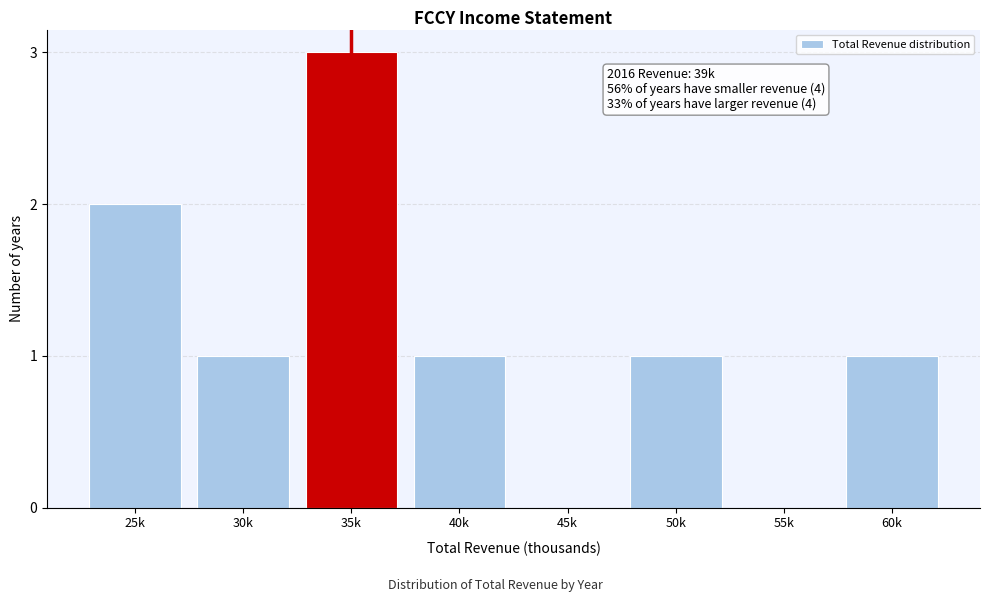

Reading left to right, transcribe all the data shown in this chart.

25k=2	30k=1	35k=3	40k=1	45k=0	50k=1	55k=0	60k=1